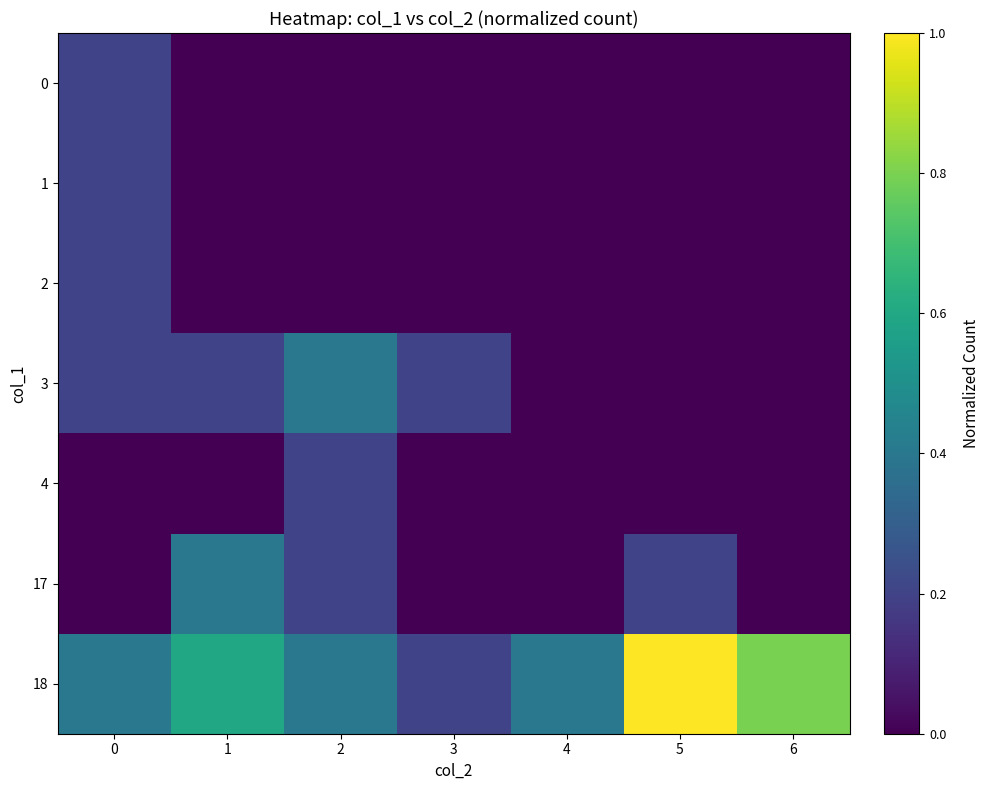

Reading left to right, transcribe all the data shown in this chart.

0: 0=0.2	1=0.0	2=0.0	3=0.0	4=0.0	5=0.0	6=0.0
1: 0=0.2	1=0.0	2=0.0	3=0.0	4=0.0	5=0.0	6=0.0
2: 0=0.2	1=0.0	2=0.0	3=0.0	4=0.0	5=0.0	6=0.0
3: 0=0.2	1=0.2	2=0.4	3=0.2	4=0.0	5=0.0	6=0.0
4: 0=0.0	1=0.0	2=0.2	3=0.0	4=0.0	5=0.0	6=0.0
17: 0=0.0	1=0.4	2=0.2	3=0.0	4=0.0	5=0.2	6=0.0
18: 0=0.4	1=0.6	2=0.4	3=0.2	4=0.4	5=1.0	6=0.8